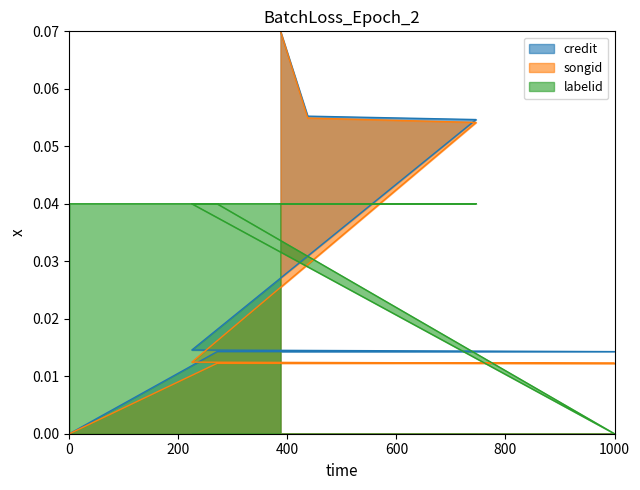

True or false: labelid has a value of 0.0 at 850965.

True